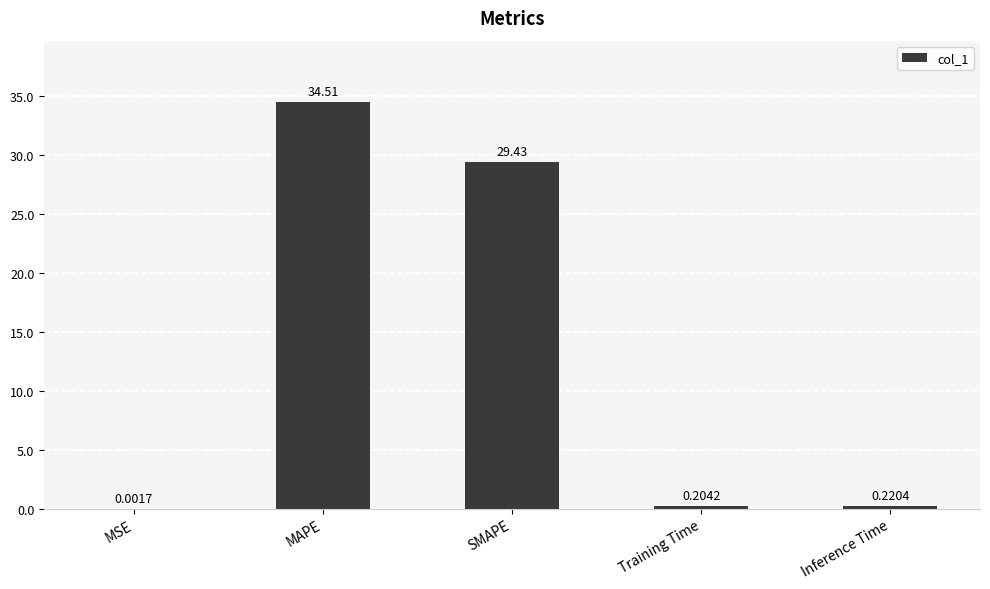

Which category has the highest value across all series?

MAPE